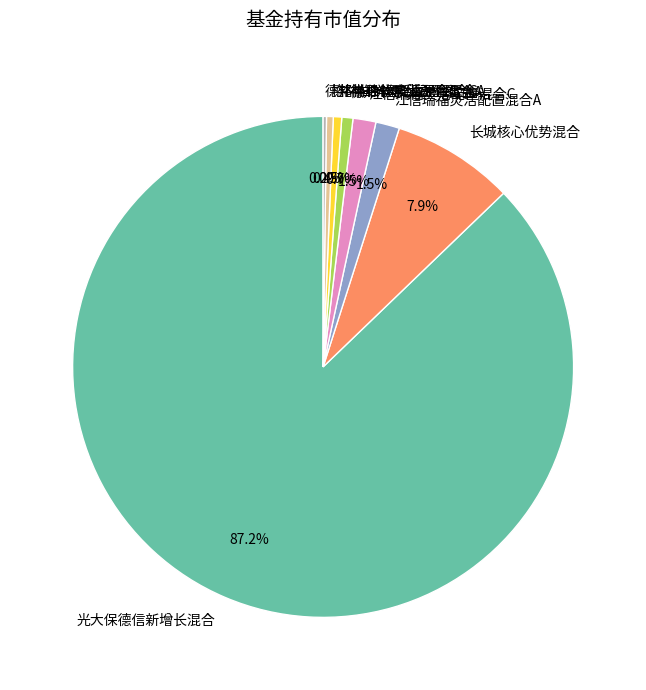

What percentage do 江信瑞福灵活配置混合C and 德邦半导体产业混合A together represent?

2.2%